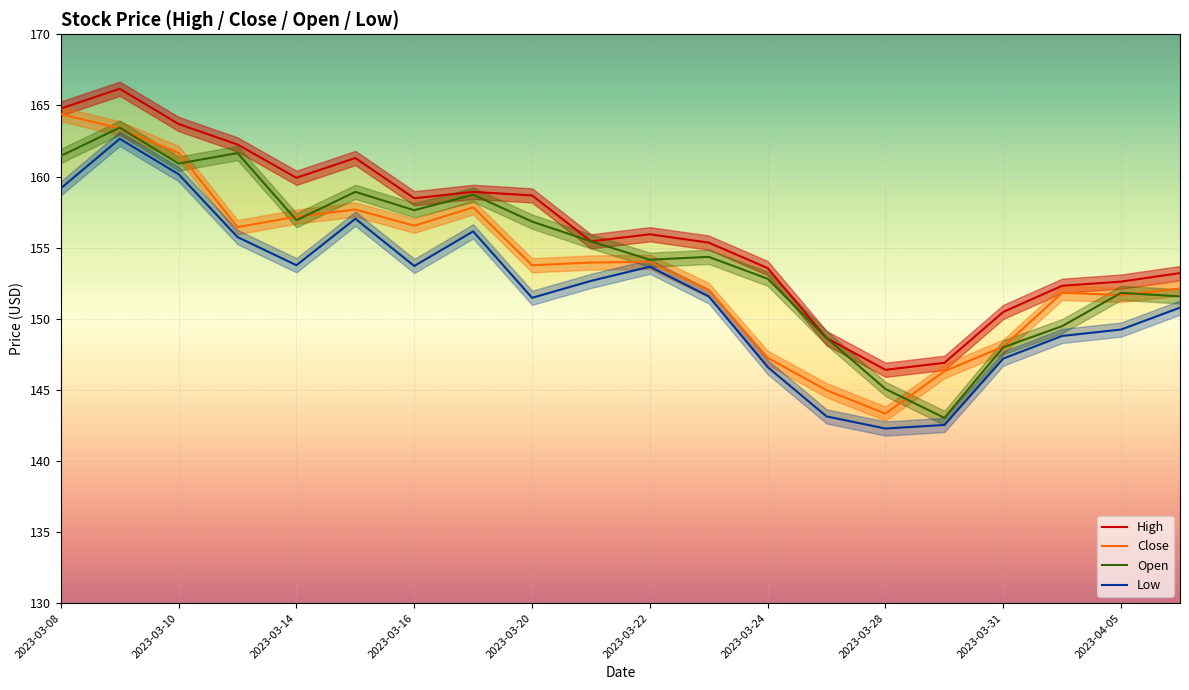

At which label does Open first exceed 155?

2023-03-08